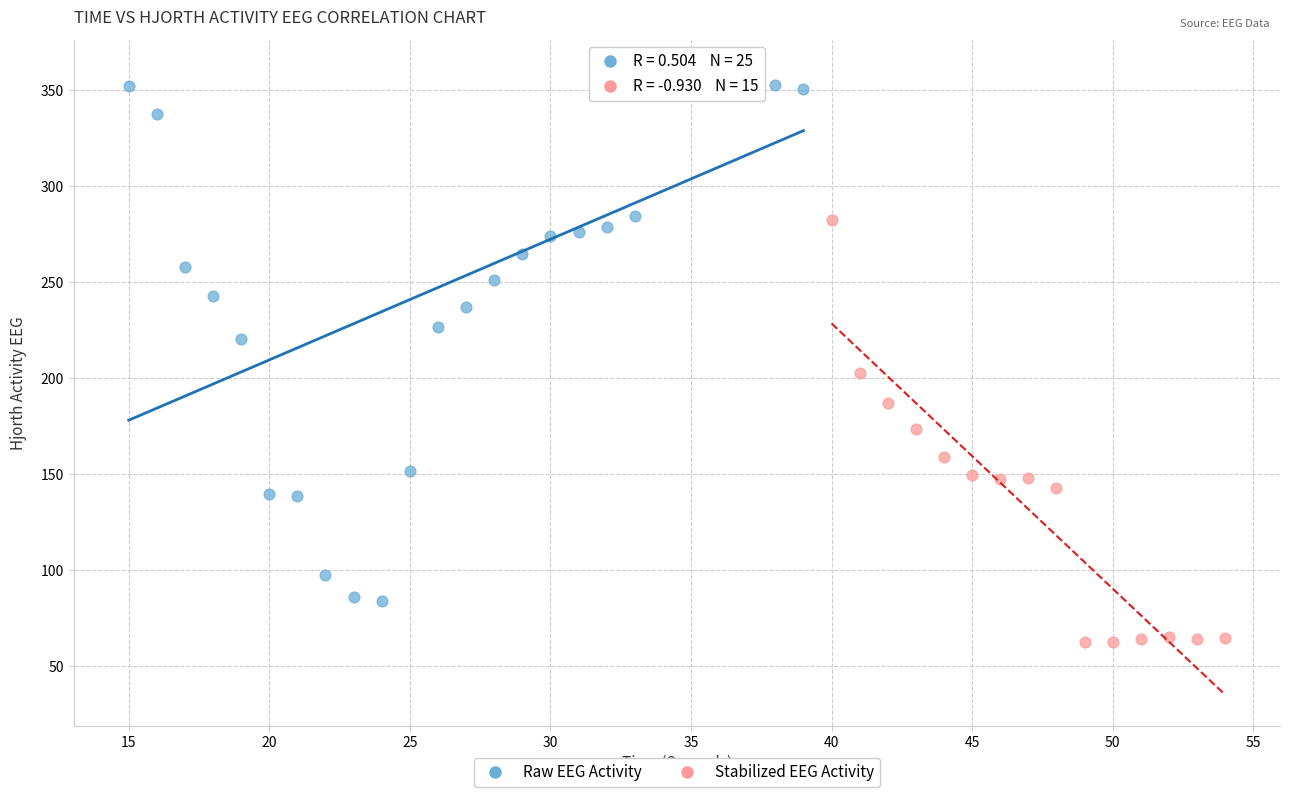

Which series has the largest Y range (max minus min)?

Raw EEG Activity